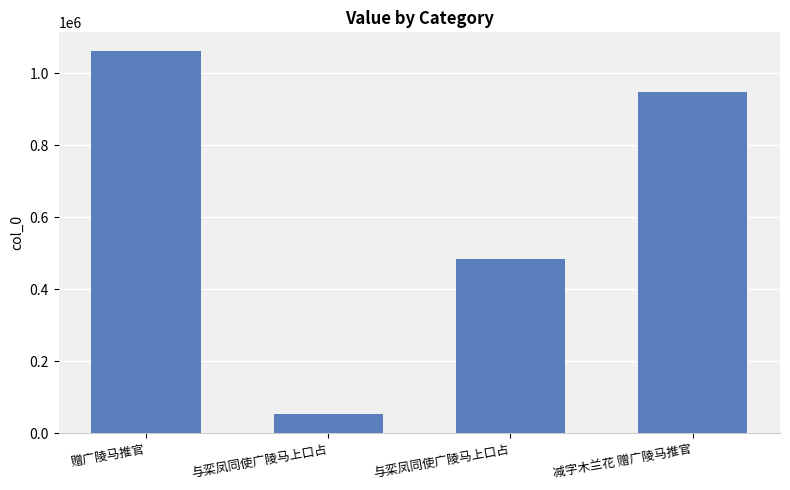

How many bars are there in total?

4